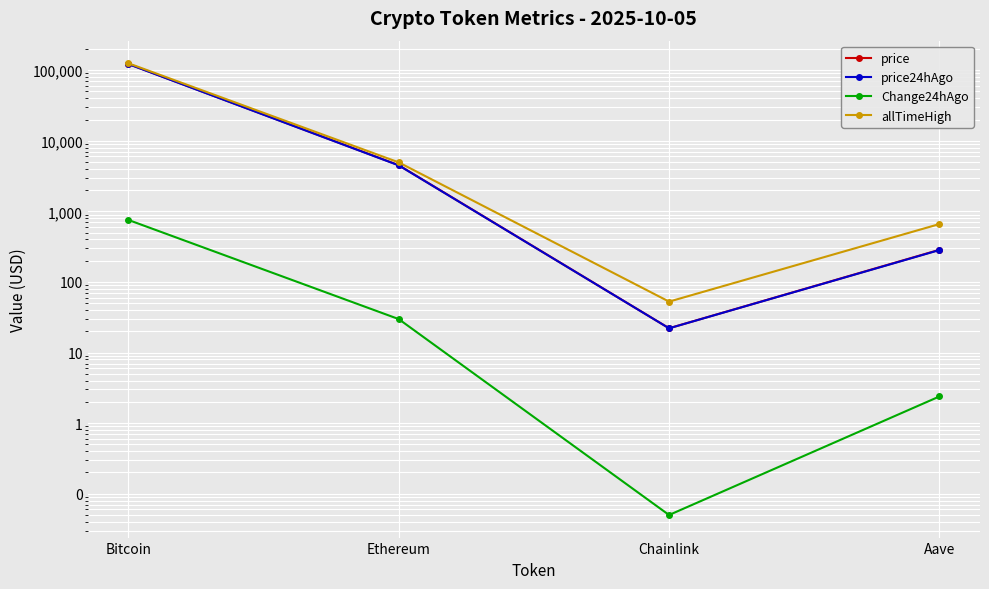

True or false: price has a value of 6763.8 at Ethereum.

False